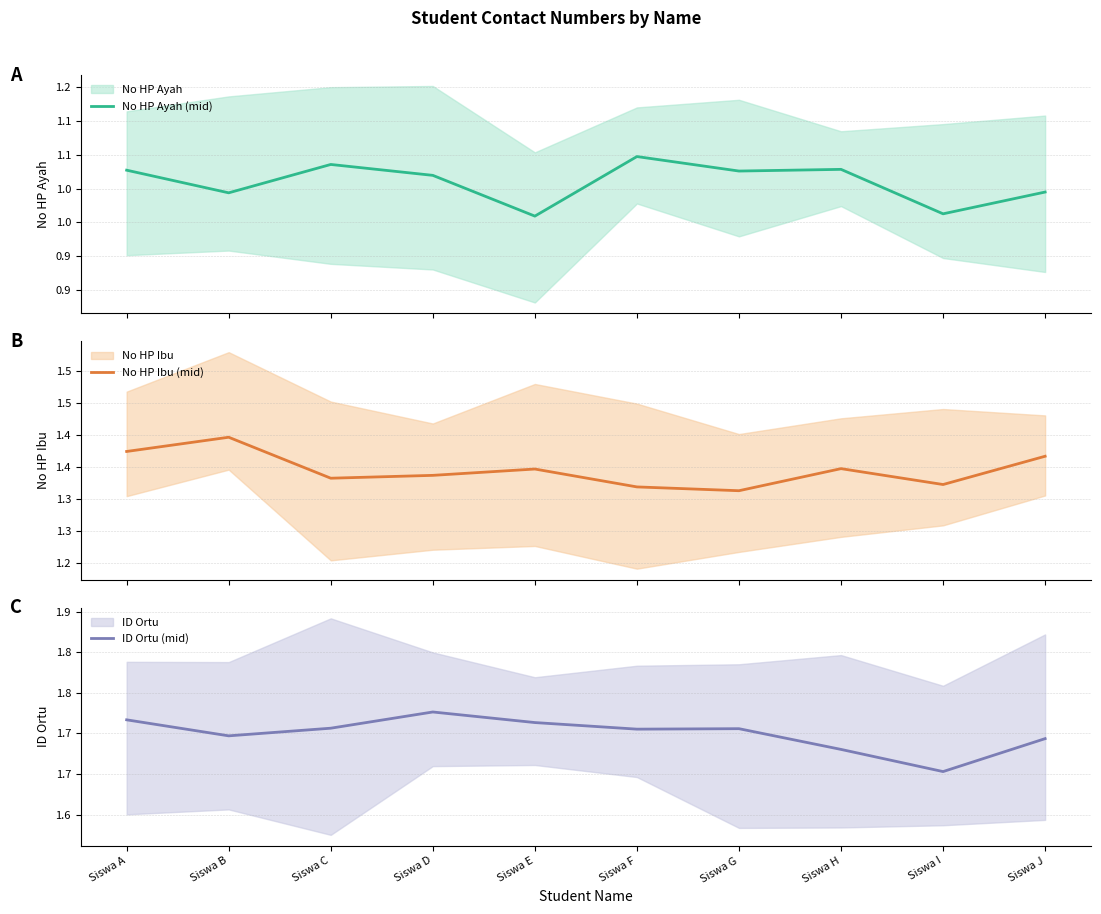

Which series has the largest range (max minus min)?

No HP Ayah (mid)